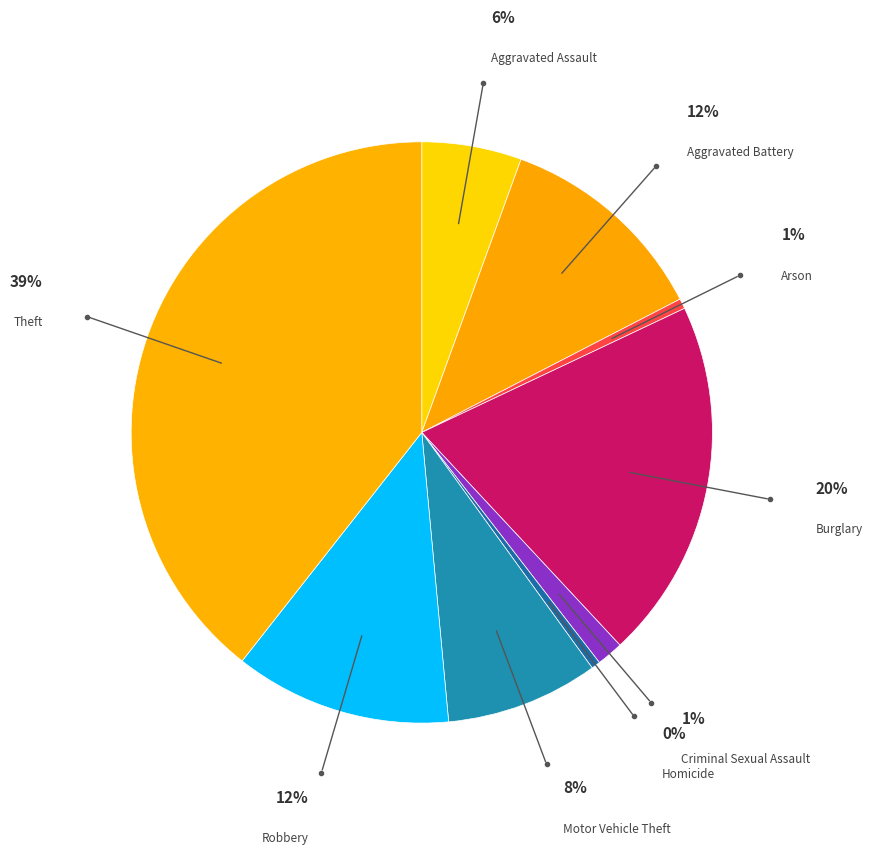

Does any single category account for the majority?

No